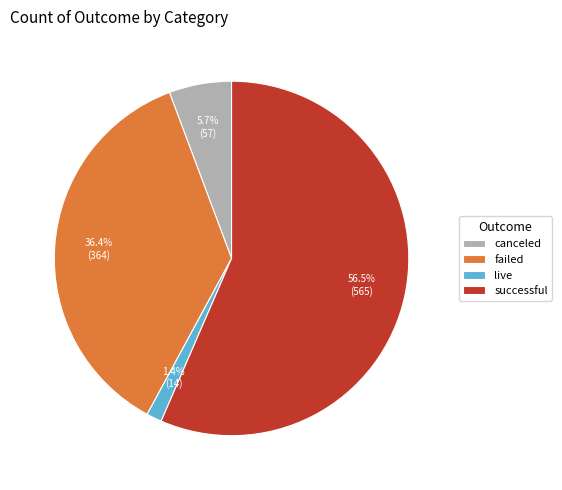

Is it true that live is 8% of the pie?

False